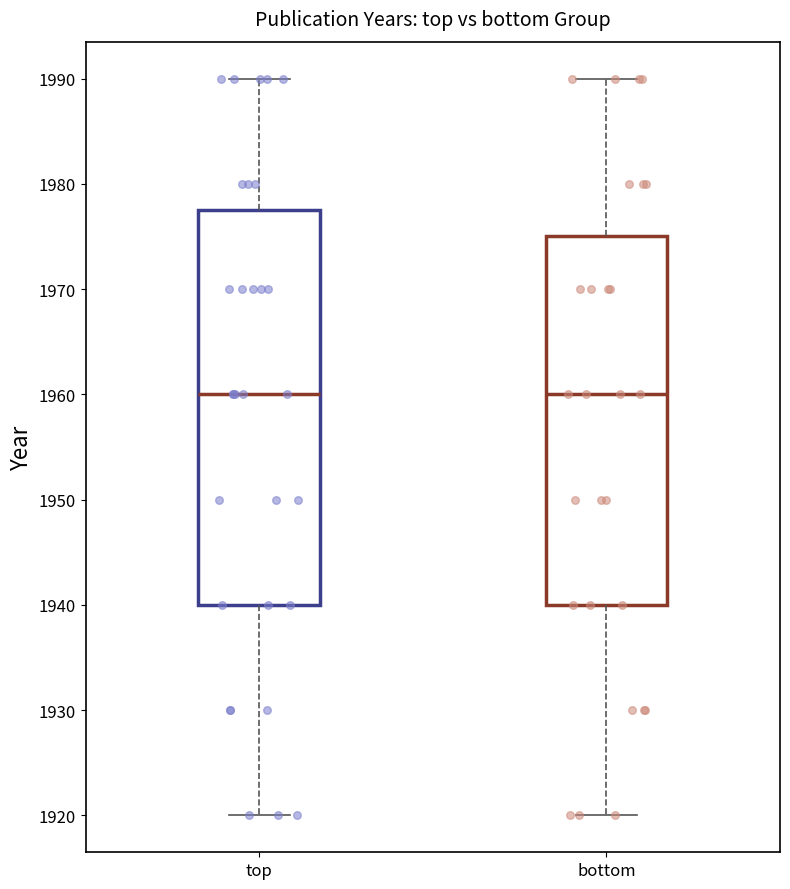

Comparing the boxes themselves (not the whiskers), which one is the tallest?

top